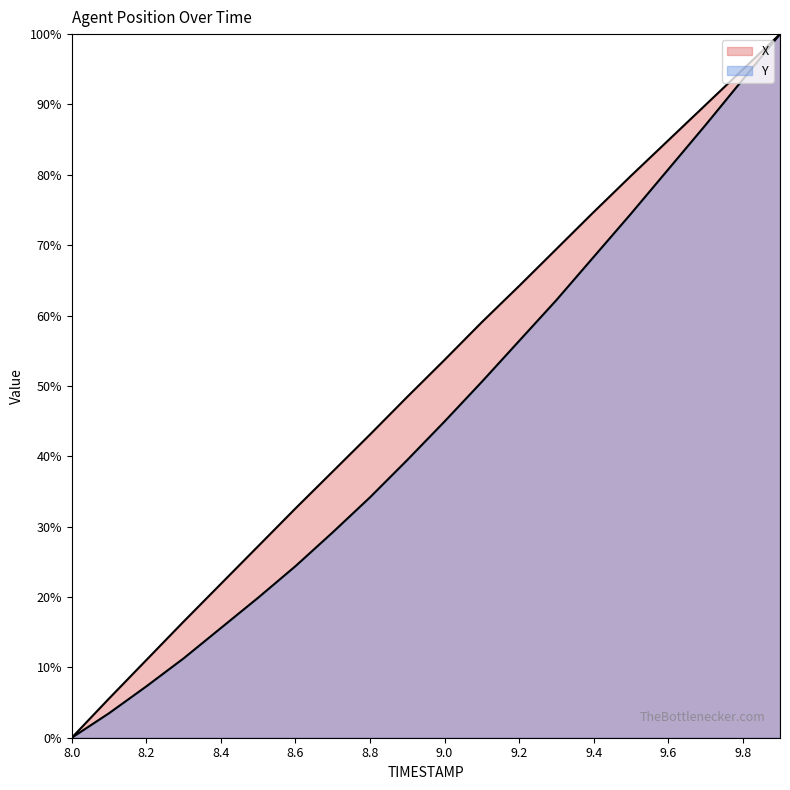

How many distinct data groups are displayed?

2